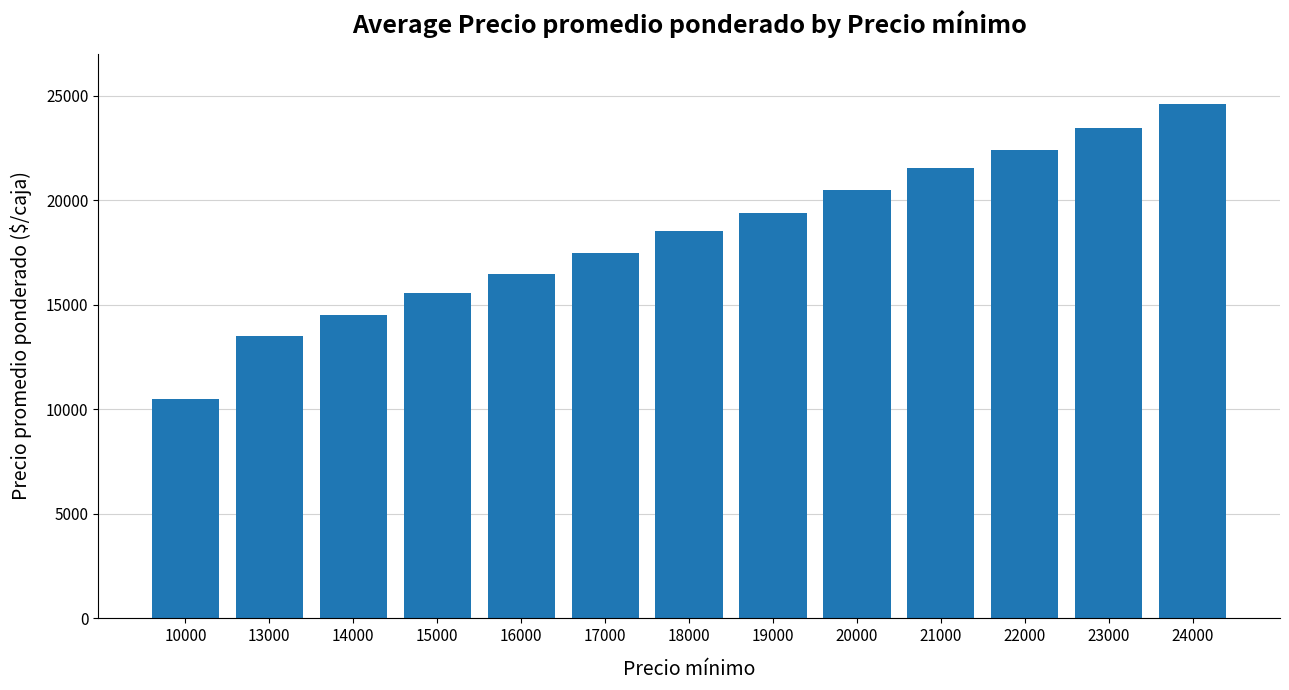

Reading left to right, extract all data points from this chart.

10000=10500	13000=13500	14000=14513	15000=15537	16000=16461	17000=17472	18000=18500	19000=19375	20000=20500	21000=21536	22000=22417	23000=23467	24000=24614